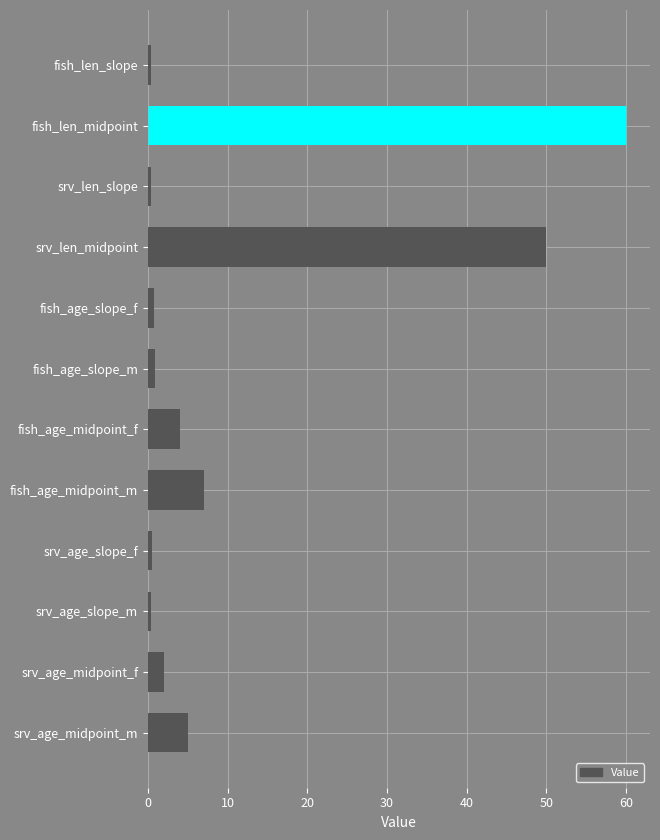

How many bars are there in total?

12